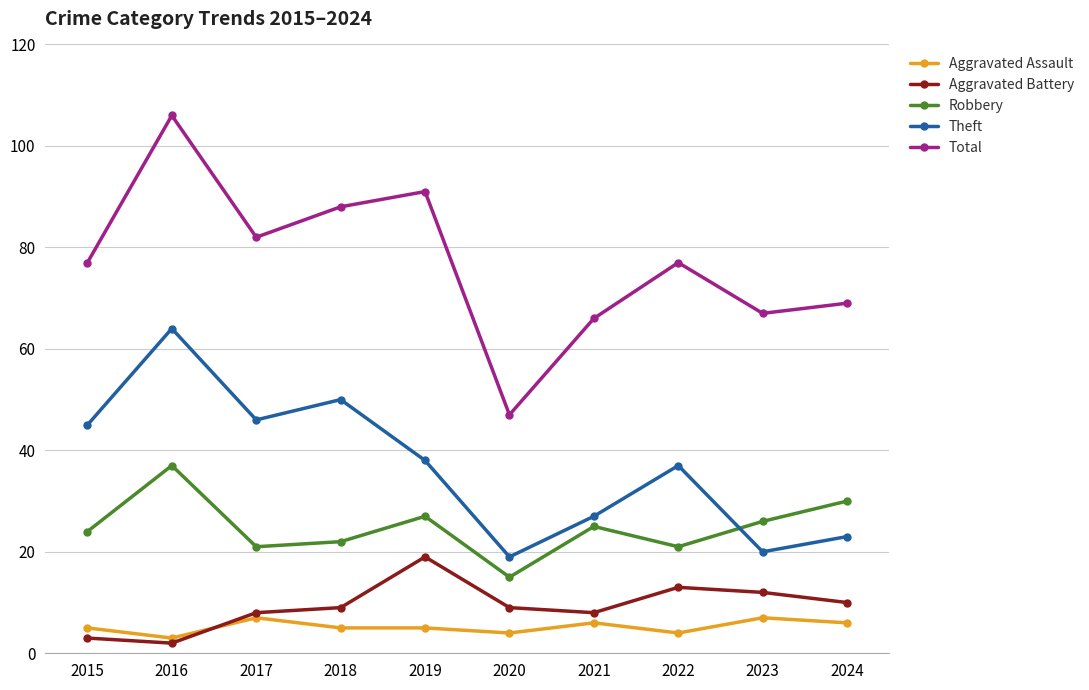

Read the Robbery value at 2024.

30